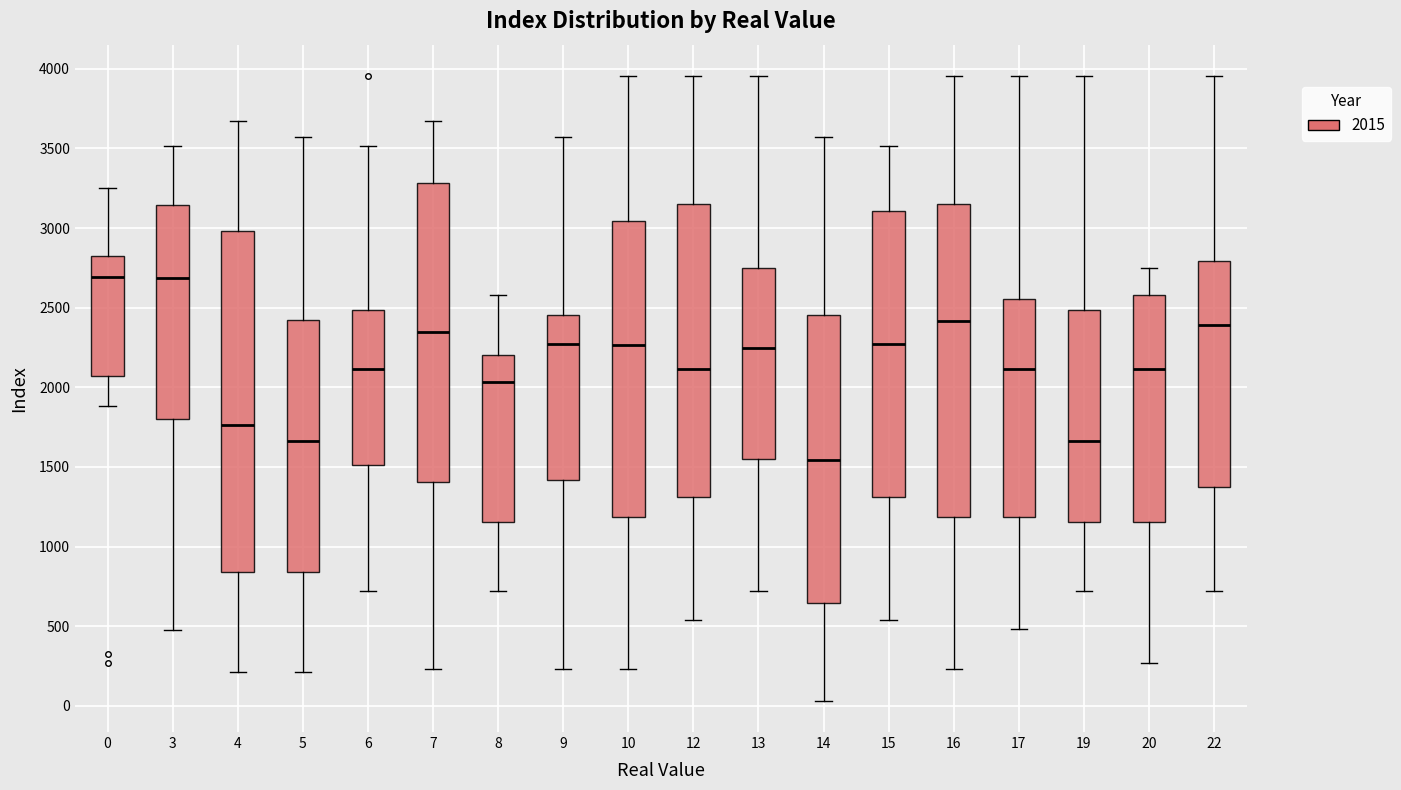

Reading left to right, transcribe this box plot: for each box, give where its median line is, the range the box spans, and where its two whiskers end, as read against the y-axis. The values are not printed on the chart, so give them approximately, as read against the axis.

0: median 2700, box 2050 to 2800, whiskers 1900 to 3250
3: median 2700, box 1800 to 3150, whiskers 500 to 3500
4: median 1750, box 850 to 3000, whiskers 200 to 3650
5: median 1650, box 850 to 2400, whiskers 200 to 3550
6: median 2100, box 1500 to 2500, whiskers 700 to 3500
7: median 2350, box 1400 to 3300, whiskers 250 to 3650
8: median 2050, box 1150 to 2200, whiskers 700 to 2600
9: median 2250, box 1400 to 2450, whiskers 250 to 3550
10: median 2250, box 1200 to 3050, whiskers 250 to 3950
12: median 2100, box 1300 to 3150, whiskers 550 to 3950
13: median 2250, box 1550 to 2750, whiskers 700 to 3950
14: median 1550, box 650 to 2450, whiskers 50 to 3550
15: median 2250, box 1300 to 3100, whiskers 550 to 3500
16: median 2400, box 1200 to 3150, whiskers 250 to 3950
17: median 2100, box 1200 to 2550, whiskers 500 to 3950
19: median 1650, box 1150 to 2500, whiskers 700 to 3950
20: median 2100, box 1150 to 2600, whiskers 250 to 2750
22: median 2400, box 1350 to 2800, whiskers 700 to 3950